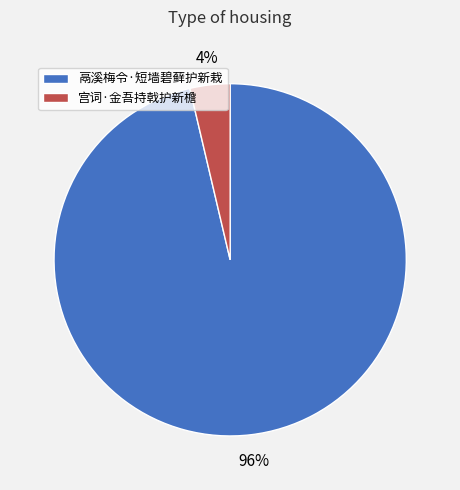

Do 宫词·金吾持戟护新檐 and 鬲溪梅令·短墙碧藓护新栽 together represent more than half of the pie?

Yes